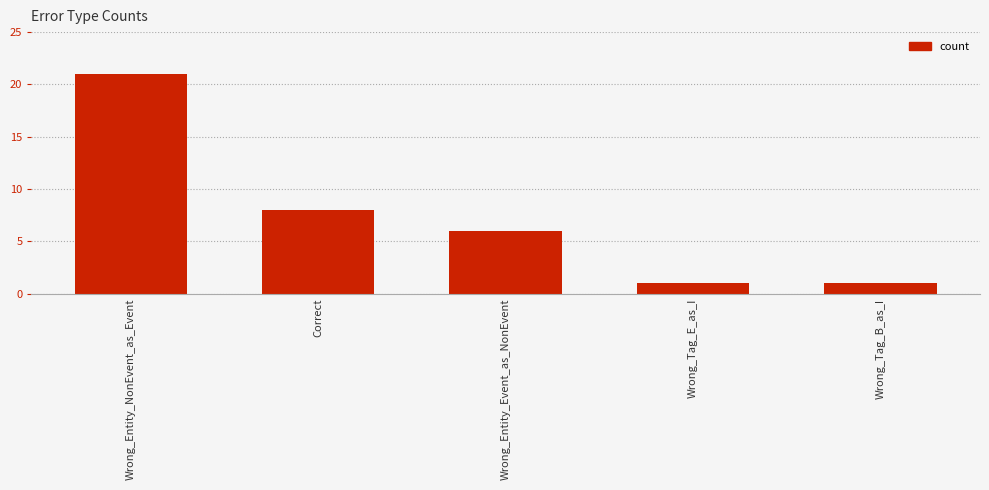

Between Wrong_Tag_B_as_I and Wrong_Entity_NonEvent_as_Event, which is larger?

Wrong_Entity_NonEvent_as_Event